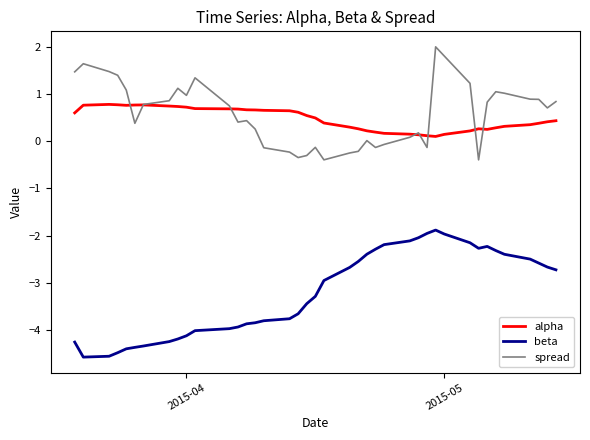

Which series has the widest spread of values?

beta